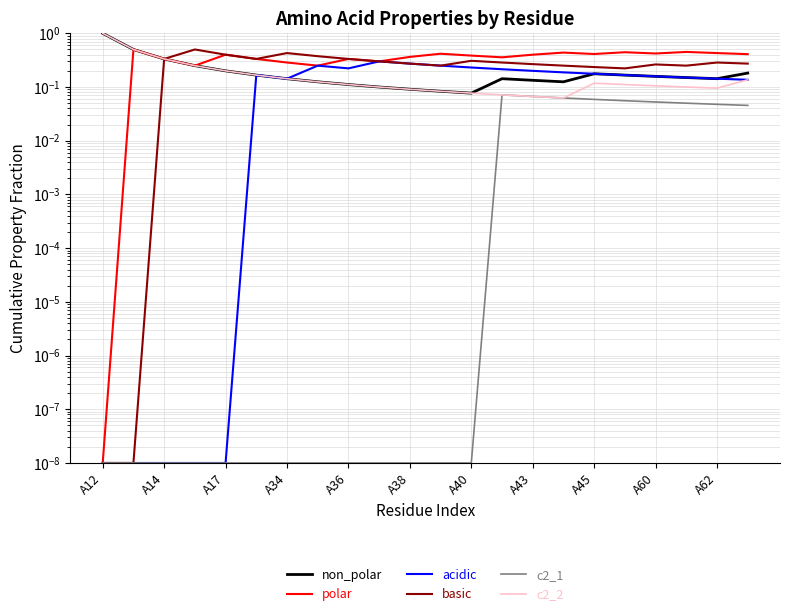

At which category does non_polar reach its first local peak?

13